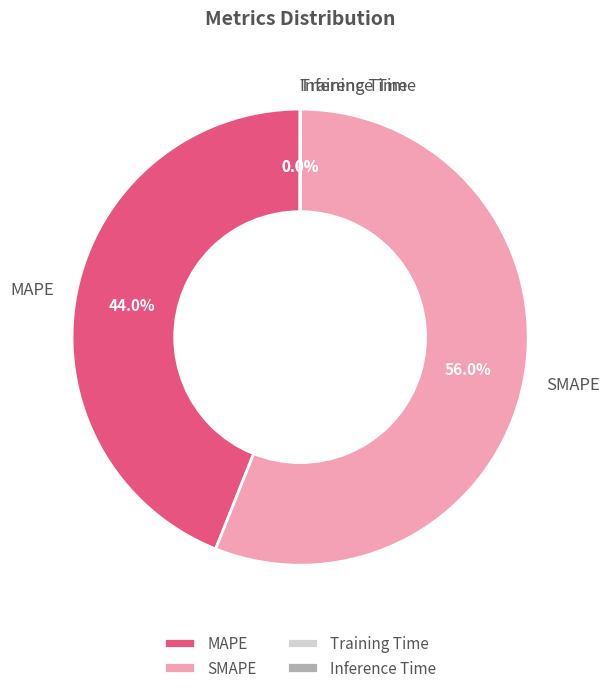

What percentage is NOT represented by MAPE?

56.0%